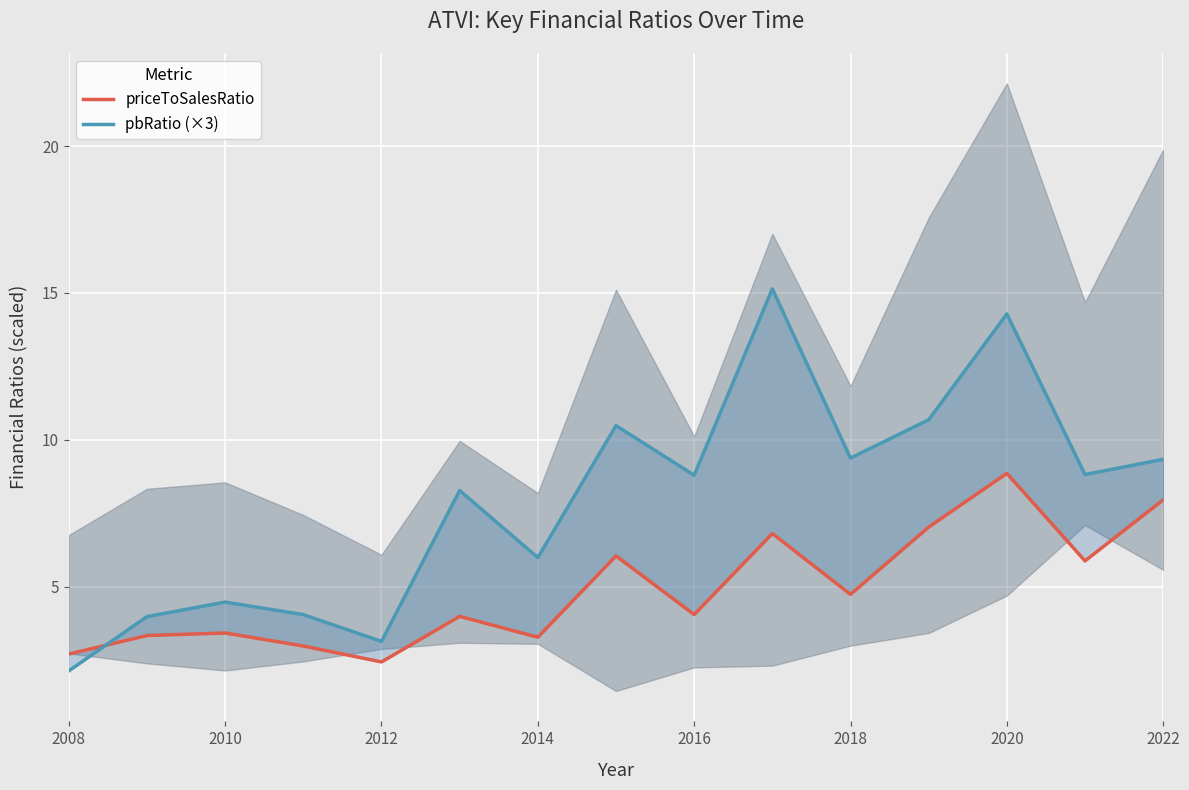

How many interior local valleys does the priceToSalesRatio series have?

5